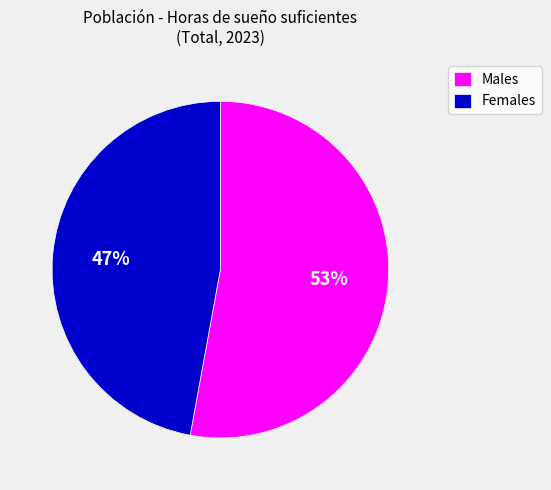

To the nearest percent, what is the difference between the Females and Males slice percentages?

6%